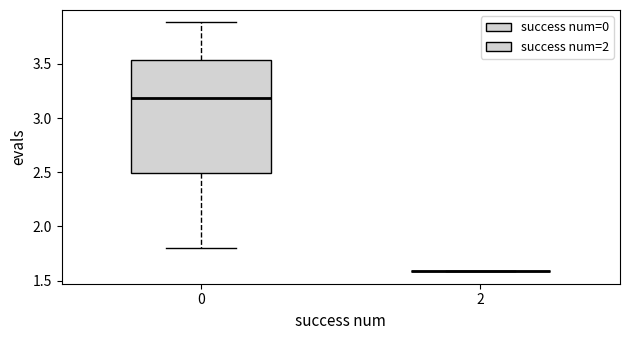

Reading left to right, read every box against the y-axis: the position of its median line, the range the box covers, and the ends of its whiskers. The values are not printed on the chart, so give them approximately, as read against the axis.

0: median 3.20, box 2.50 to 3.55, whiskers 1.80 to 3.90
2: box collapsed to a line at 1.60, whiskers 1.60 to 1.60